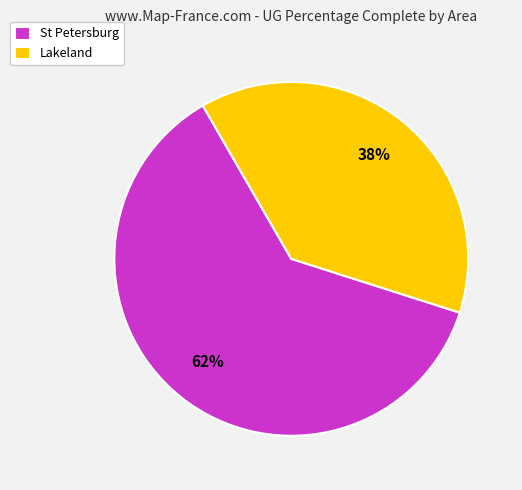

Which slice is the largest?

St Petersburg